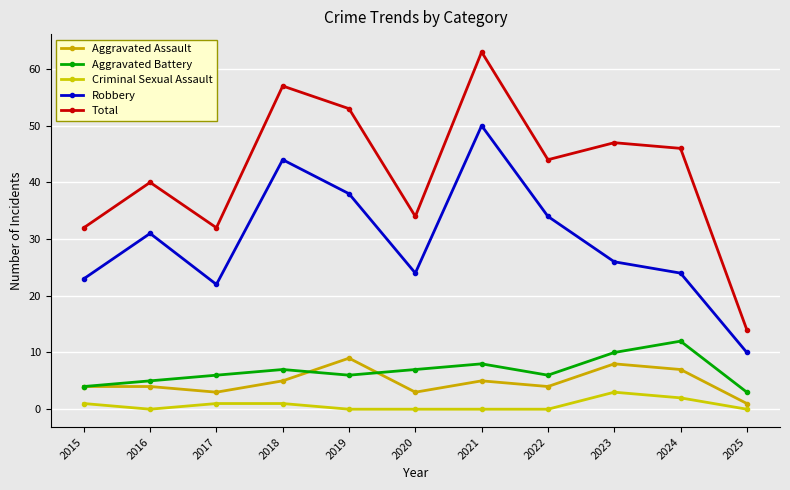

Reading right to left, extract all data points from this chart.

Aggravated Assault: 1	7	8	4	5	3	9	5	3	4	4
Aggravated Battery: 3	12	10	6	8	7	6	7	6	5	4
Criminal Sexual Assault: 0	2	3	0	0	0	0	1	1	0	1
Robbery: 10	24	26	34	50	24	38	44	22	31	23
Total: 14	46	47	44	63	34	53	57	32	40	32